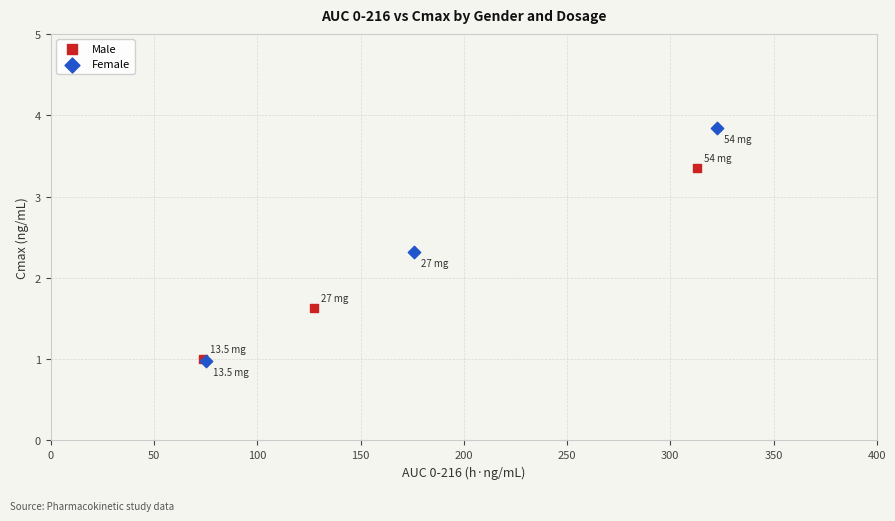

Which series has the widest spread of Y values?

Female